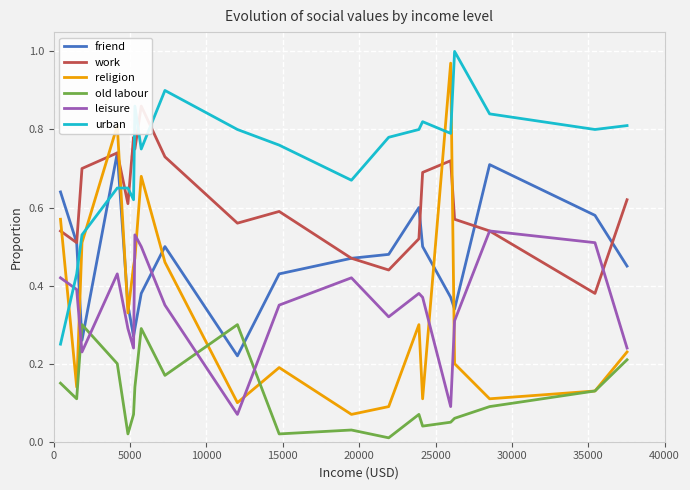

After their last crossing, which series has the higher values: old labour or leisure?

leisure